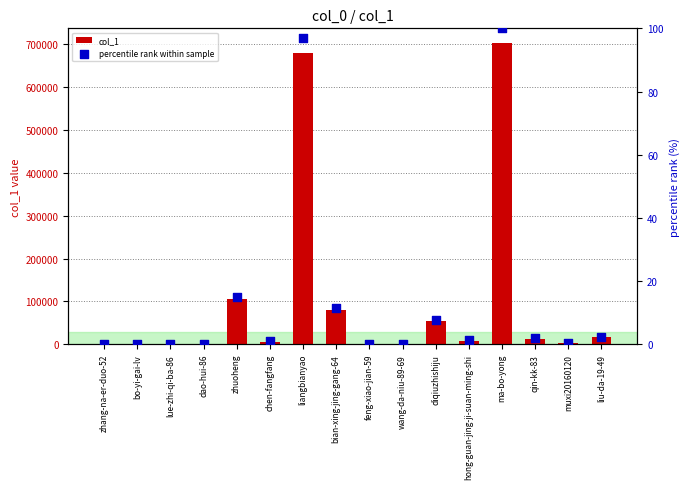

Which series reaches the minimum Y coordinate?

percentile rank within sample